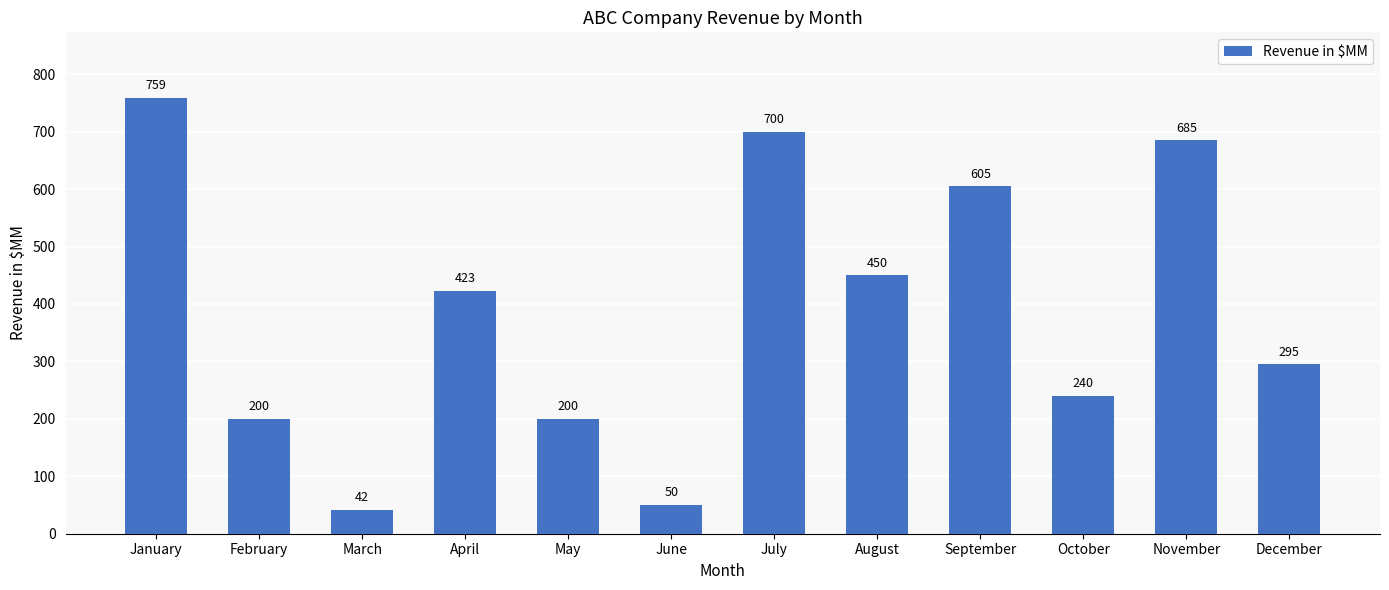

What is the value of the 9th bar from the left?

605